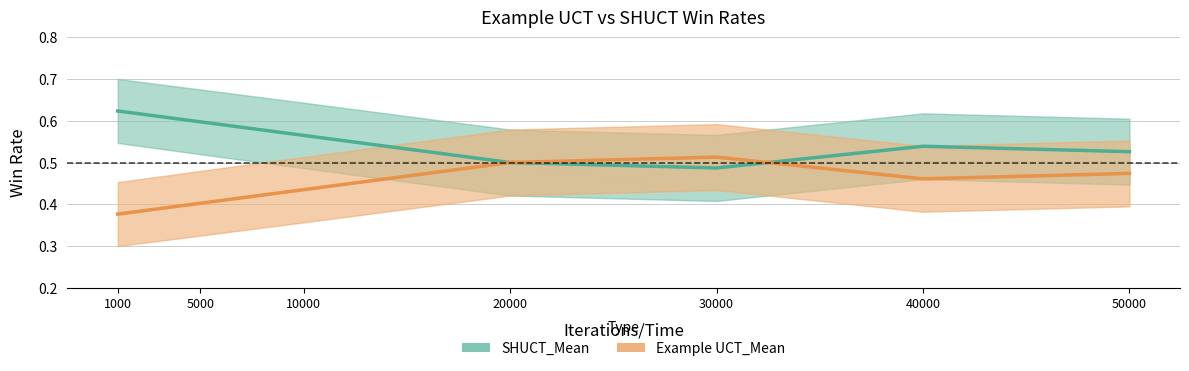

Between 20000 and 30000, which is larger?

20000